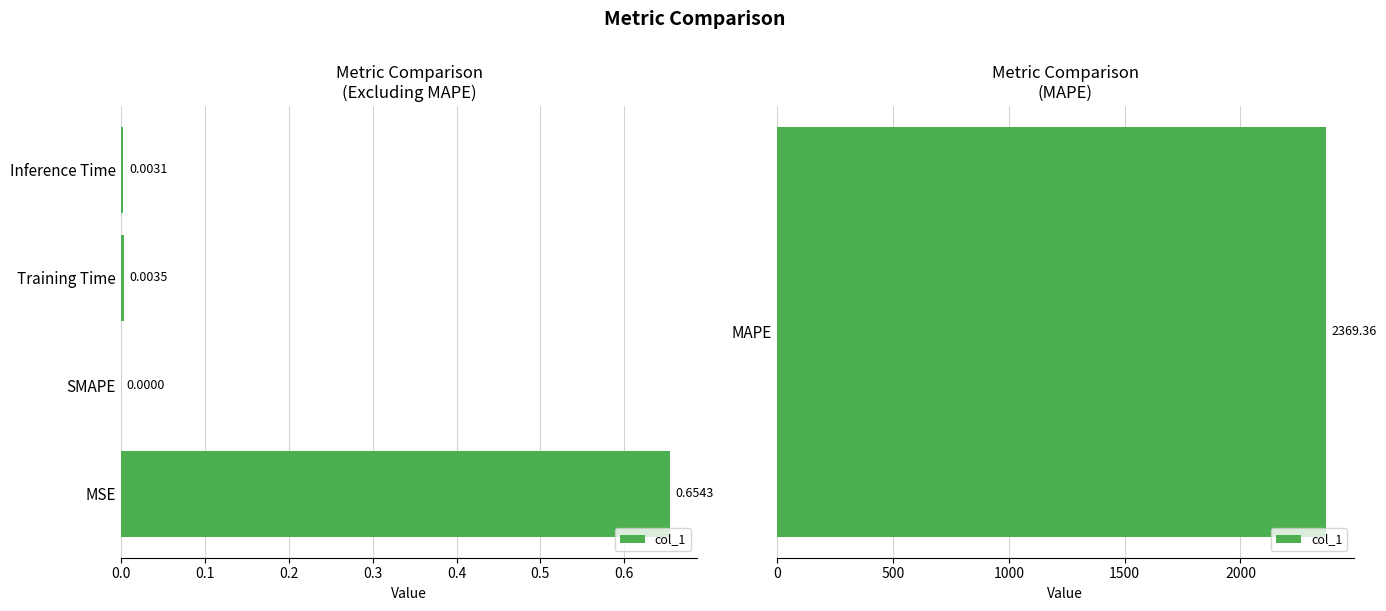

The value at MSE is 0.7. True or false?

True